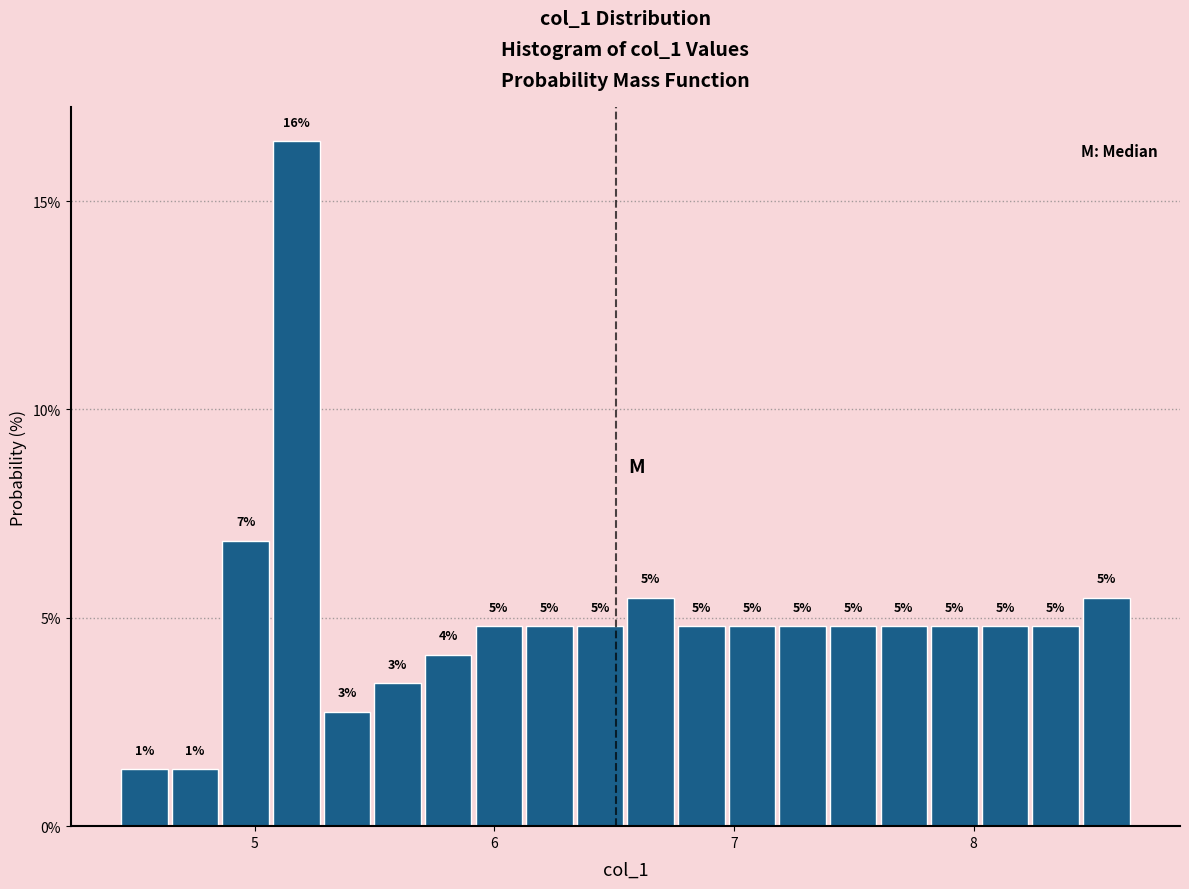

Around what value on the x-axis is the tallest bar? Give the approximate position of its centre, as read against the axis.

5.2